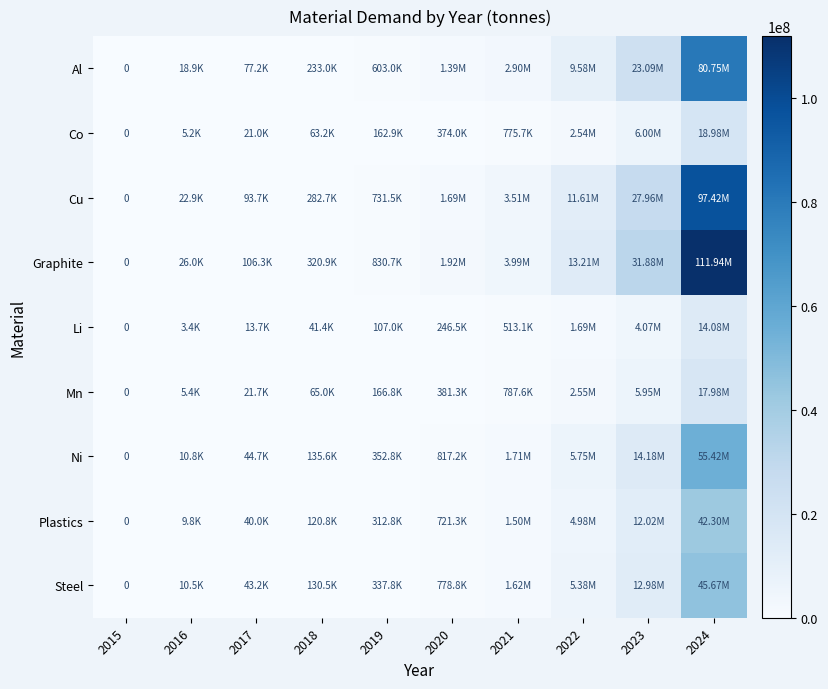

At which label is Al closest to 40375189?

2023